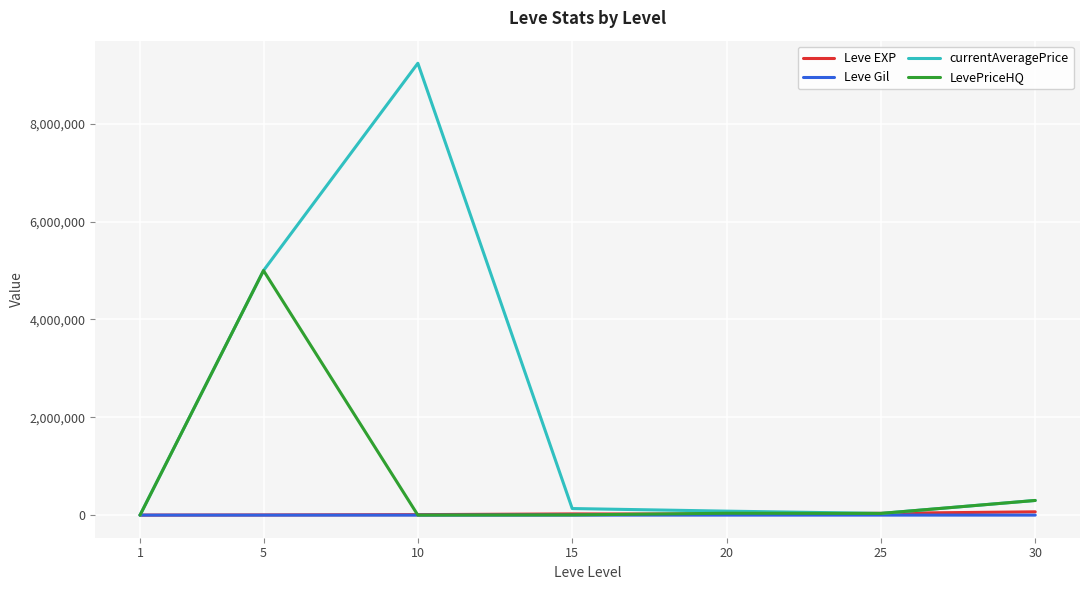

Which series has the widest spread of values?

currentAveragePrice